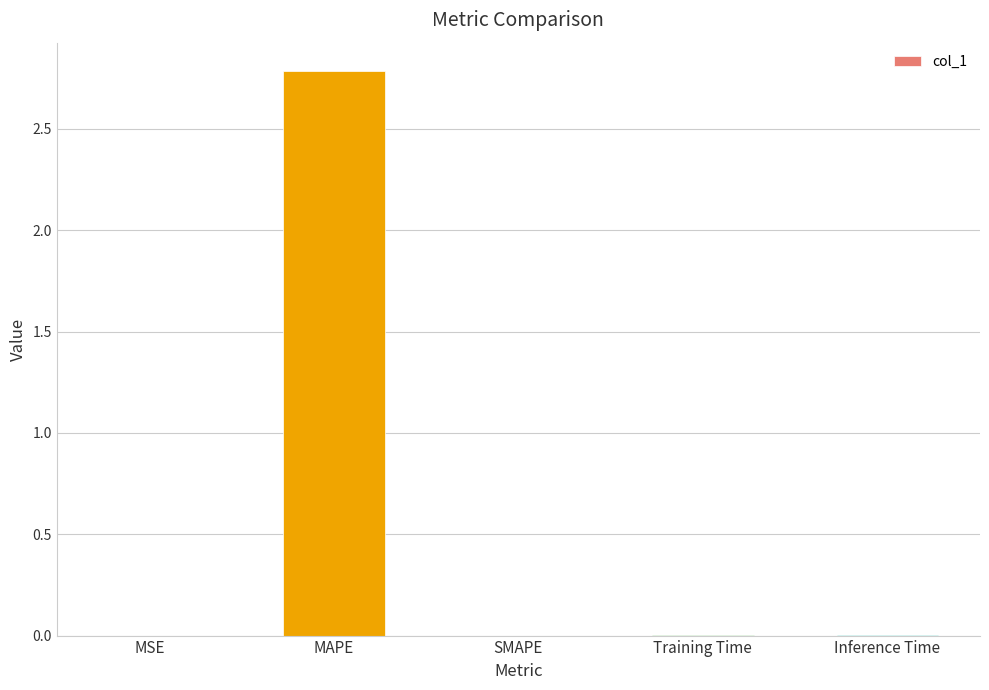

Is it true that the value at MSE is 0.0?

True